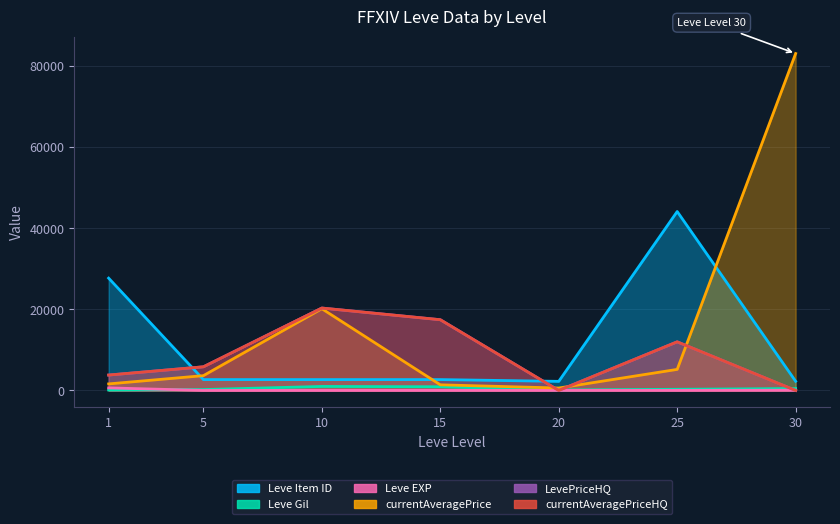

How many lines are shown in the chart?

6